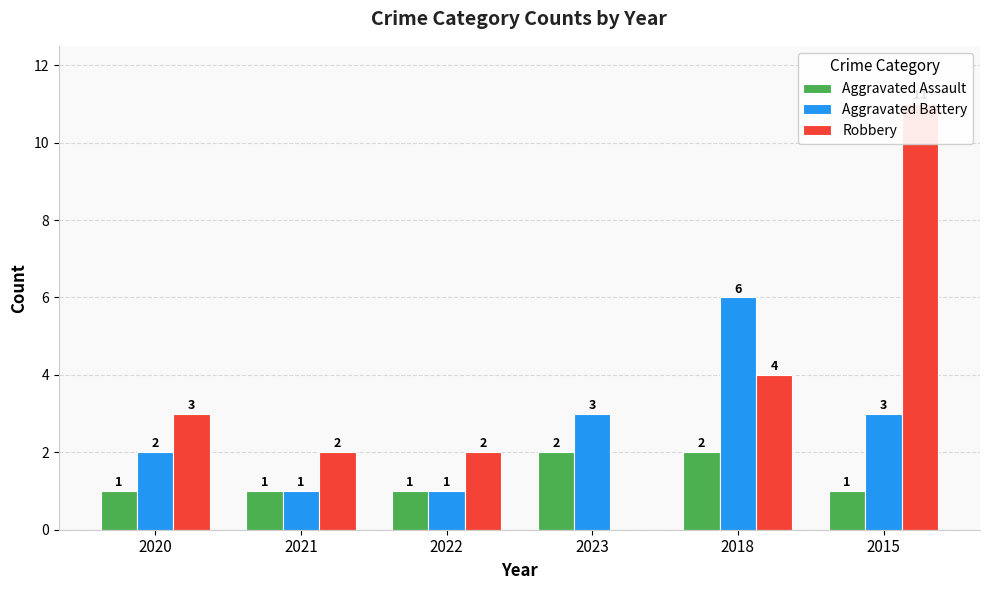

Which series changed the most between 2023 and 2015?

Robbery